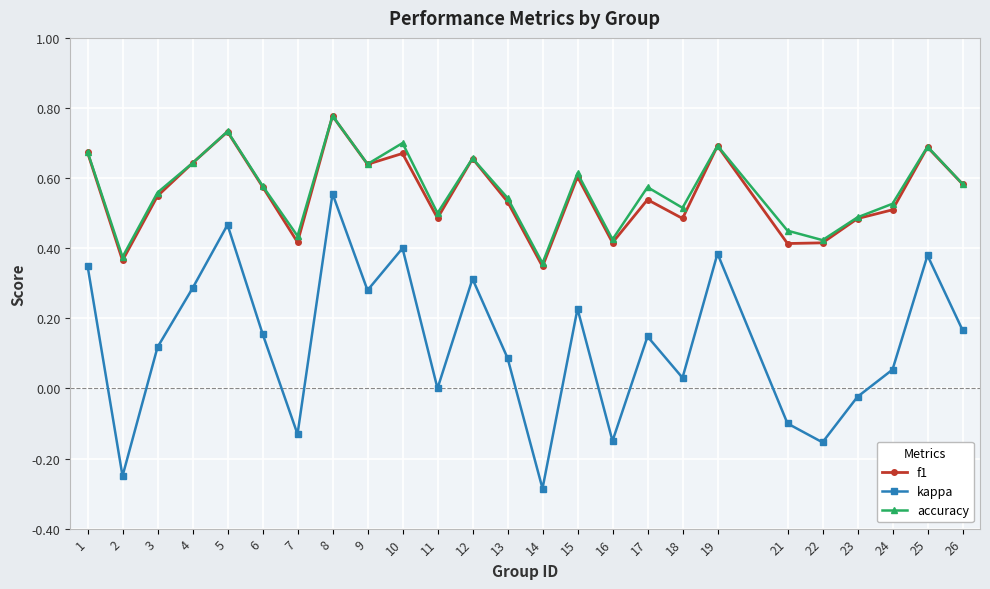

Which series changed the most between 10 and 23?

kappa